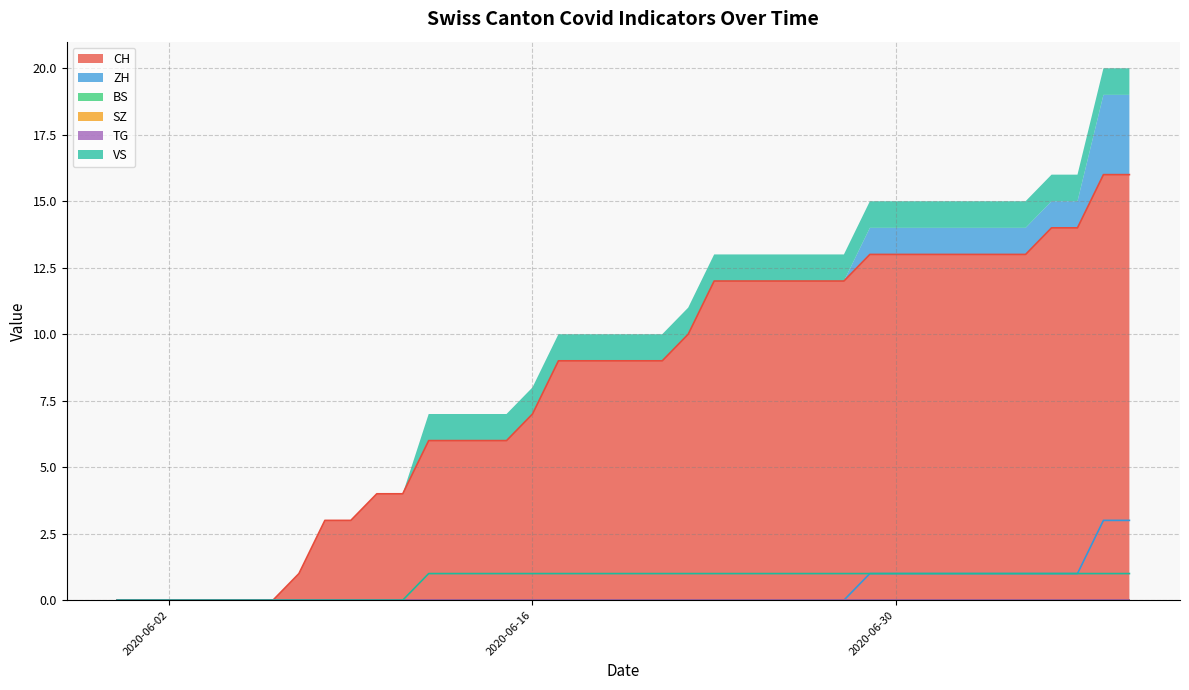

The value of CH at 2020-06-16 is 3. True or false?

False